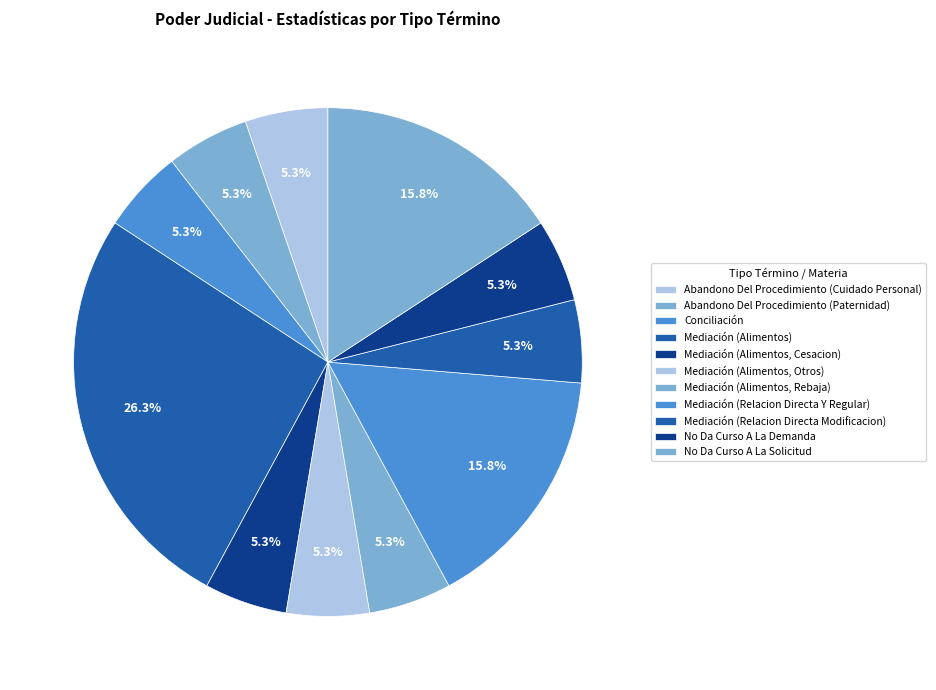

To the nearest percent, what is the average slice percentage?

9%